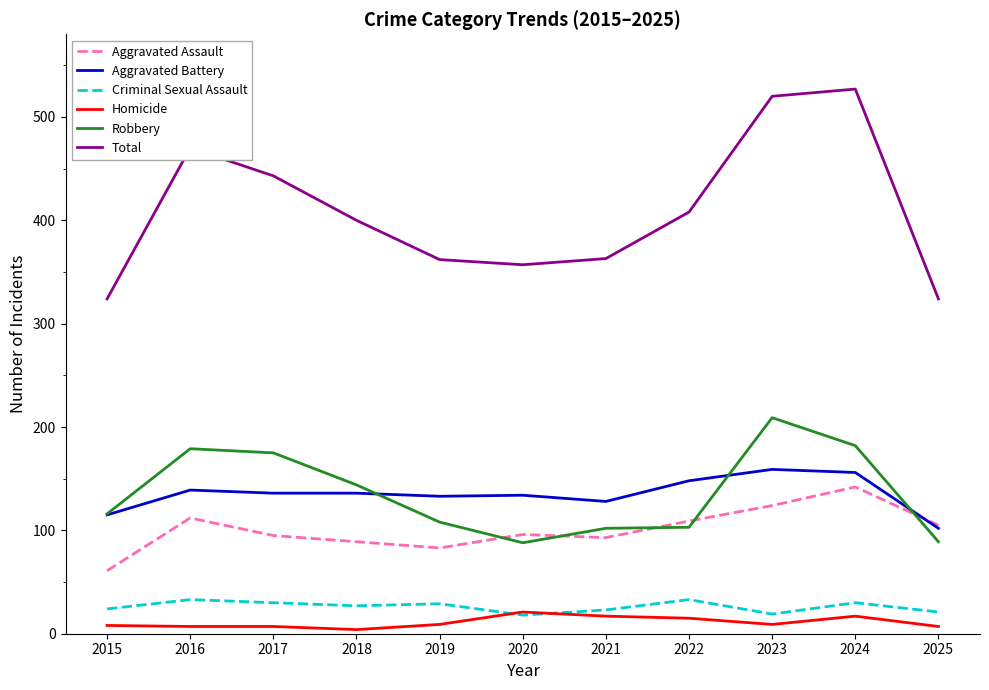

Is the value of Aggravated Battery at 2017 greater than the value of Homicide at 2016?

Yes